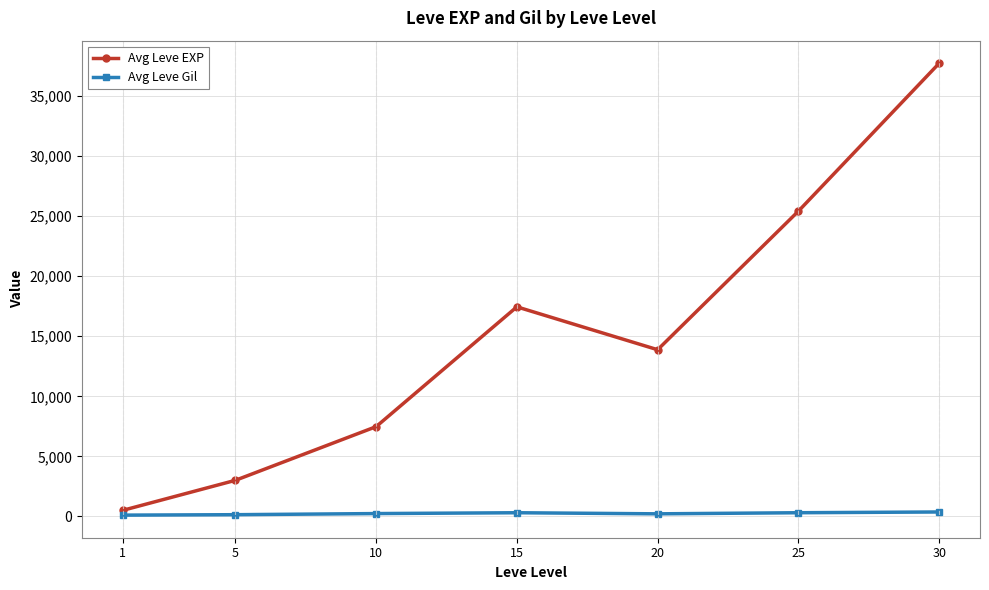

The value of Avg Leve EXP at 5 is 966.0. True or false?

False